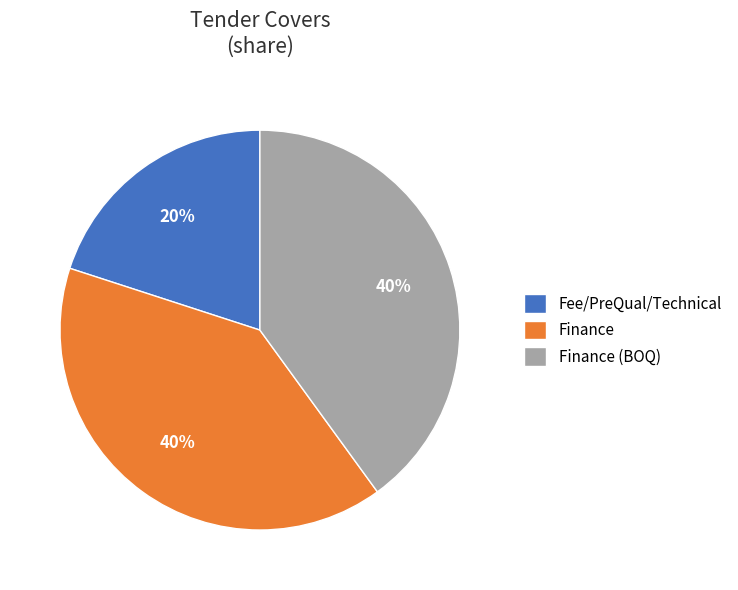

Count the number of slices in the pie.

3